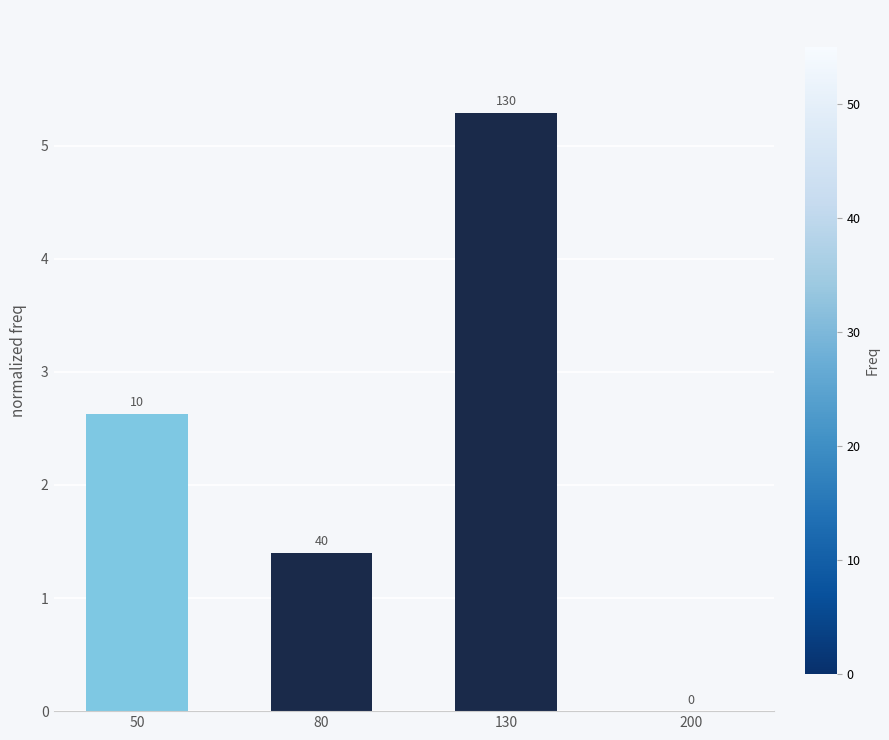

How many data points are less than 2?

2